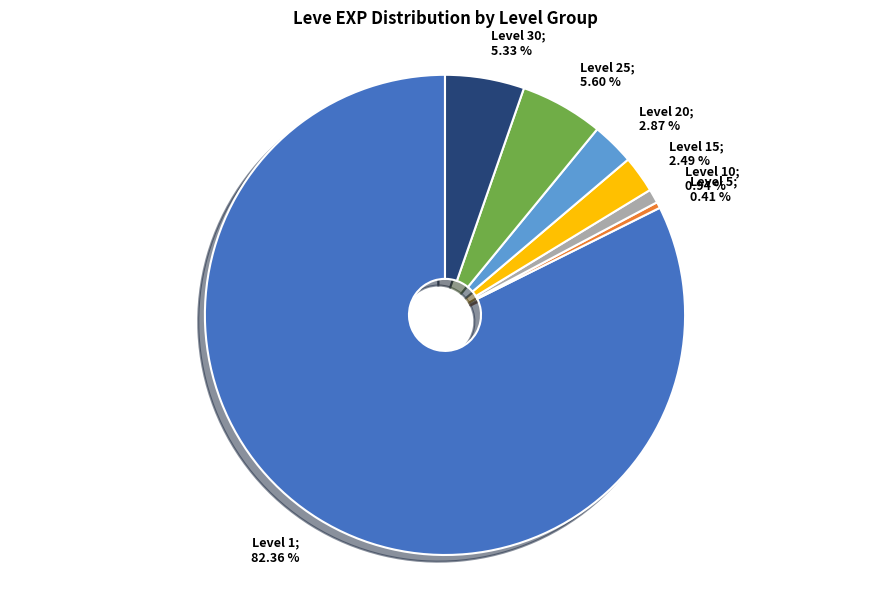

Does any single category account for the majority?

Yes